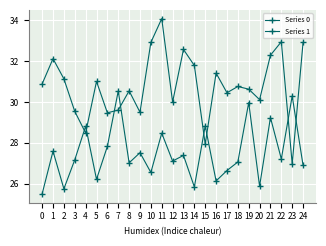

What is the total value across all series at 20?

56.0